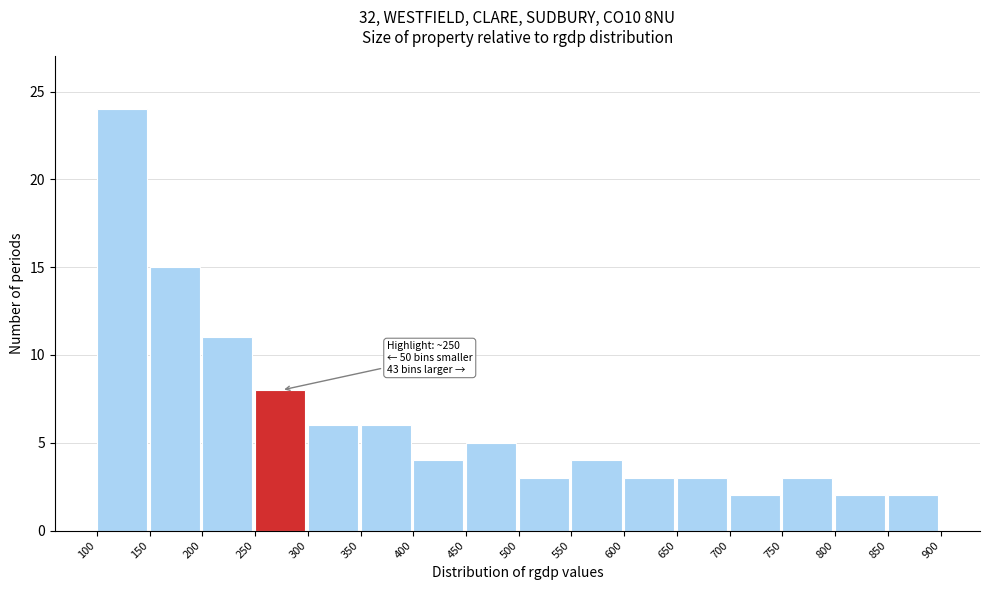

Over which range of the x-axis is the bar tallest?

100 to 150